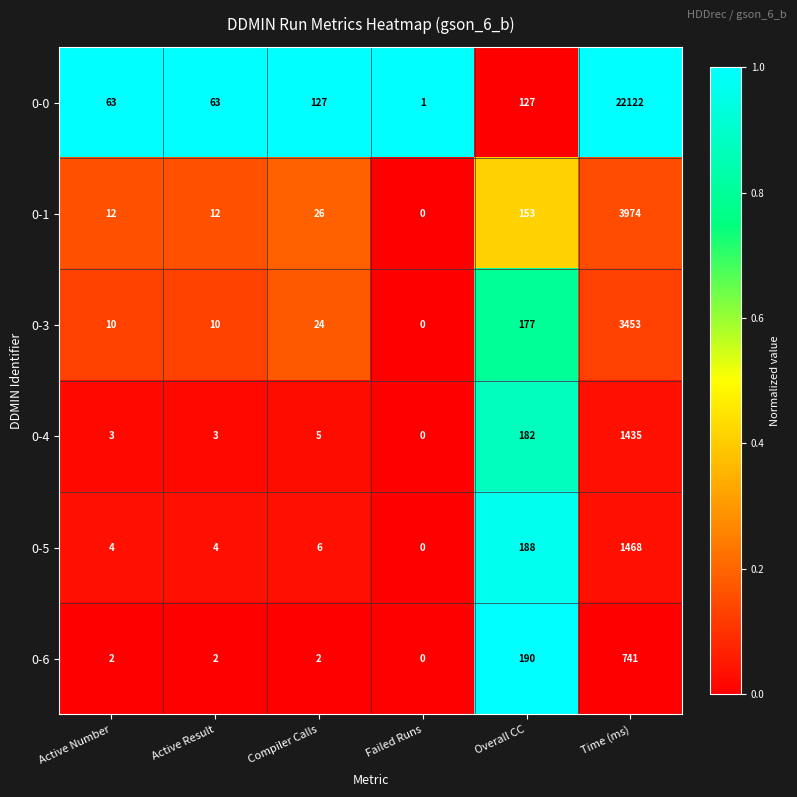

The value of 0-1 at Failed Runs is -1484. True or false?

False